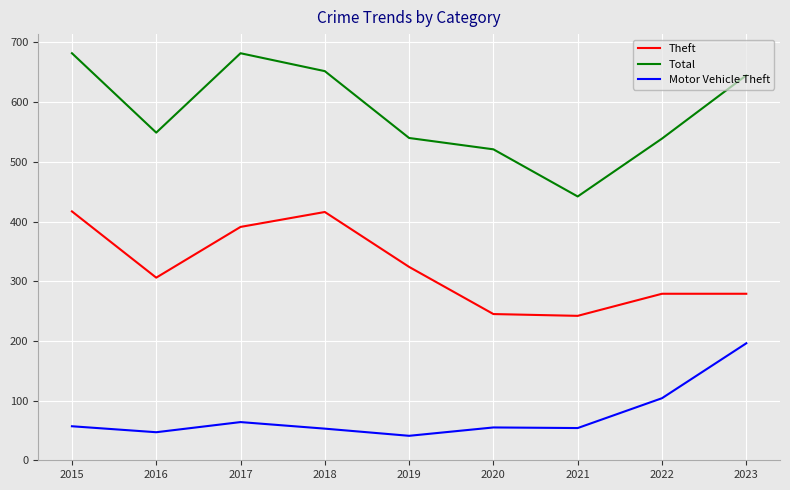

At which category is the sum across all series the highest?

2015